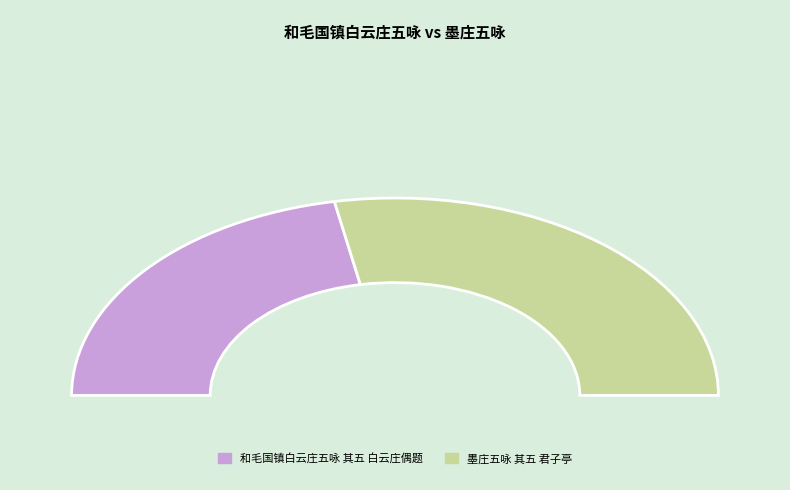

To the nearest percent, what percentage of the pie is 和毛国镇白云庄五咏 其五 白云庄偶题?

44%